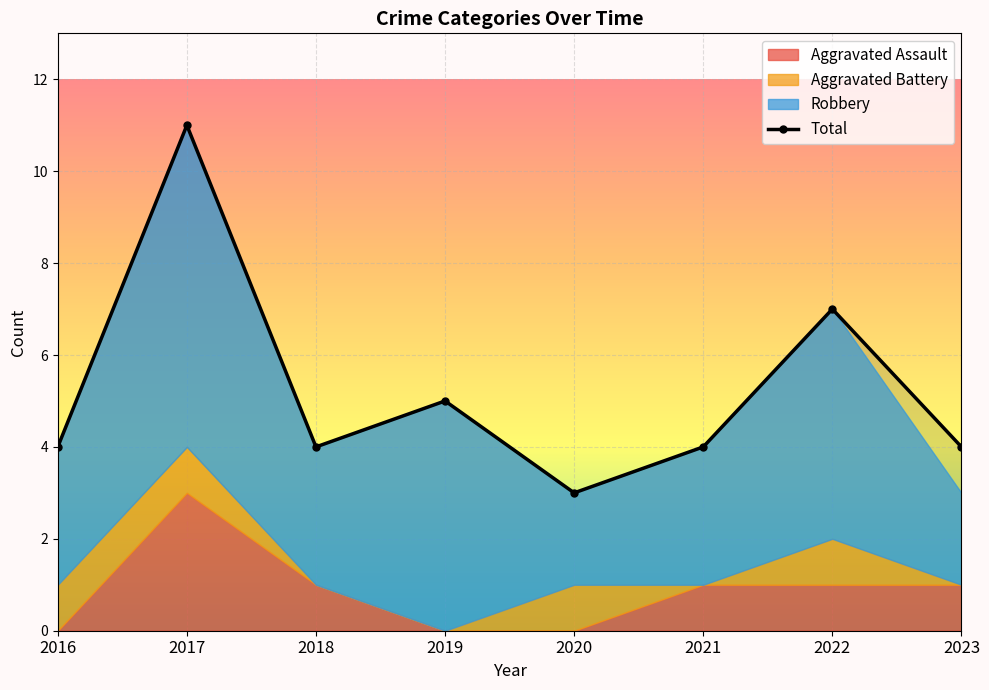

List the labels in order of value, largest first.

2017, 2022, 2019, 2016, 2018, 2021, 2023, 2020